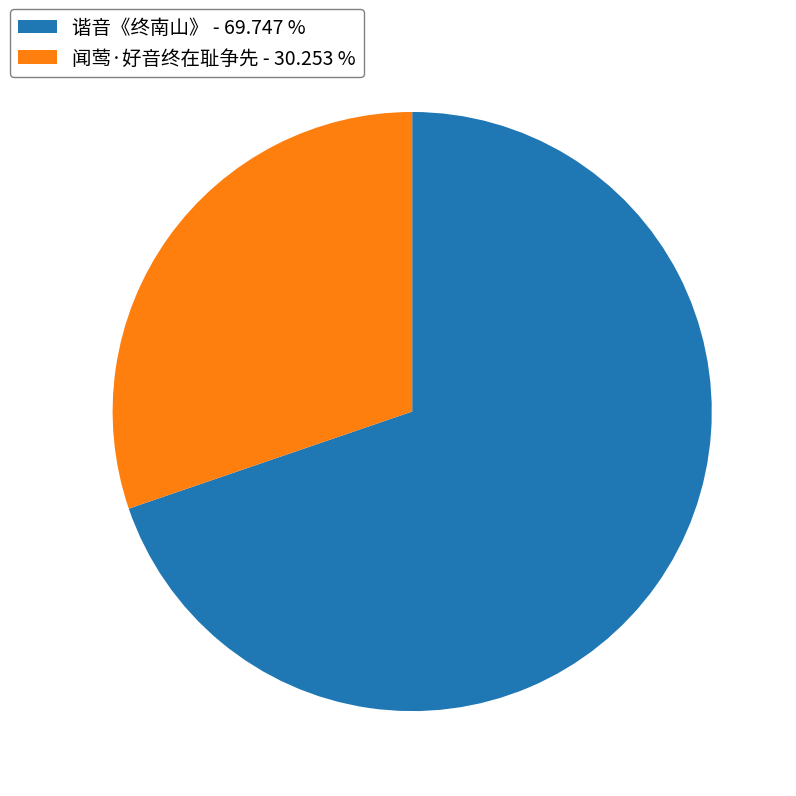

Which has a higher value, 谐音《终南山》 or 闻莺·好音终在耻争先?

谐音《终南山》